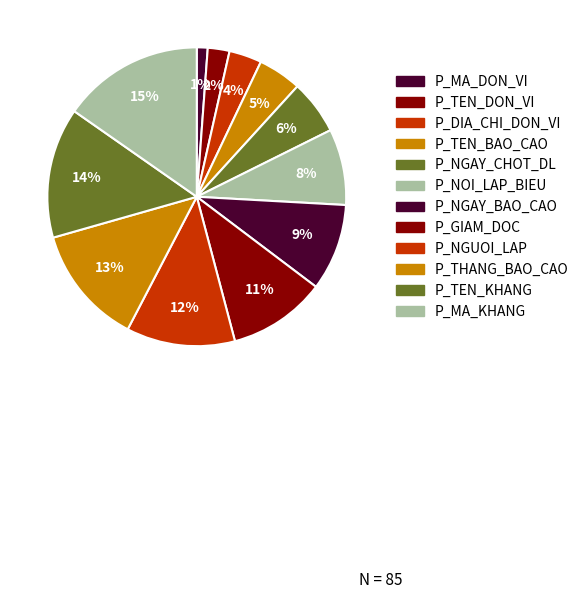

How many slices are in this pie chart?

12